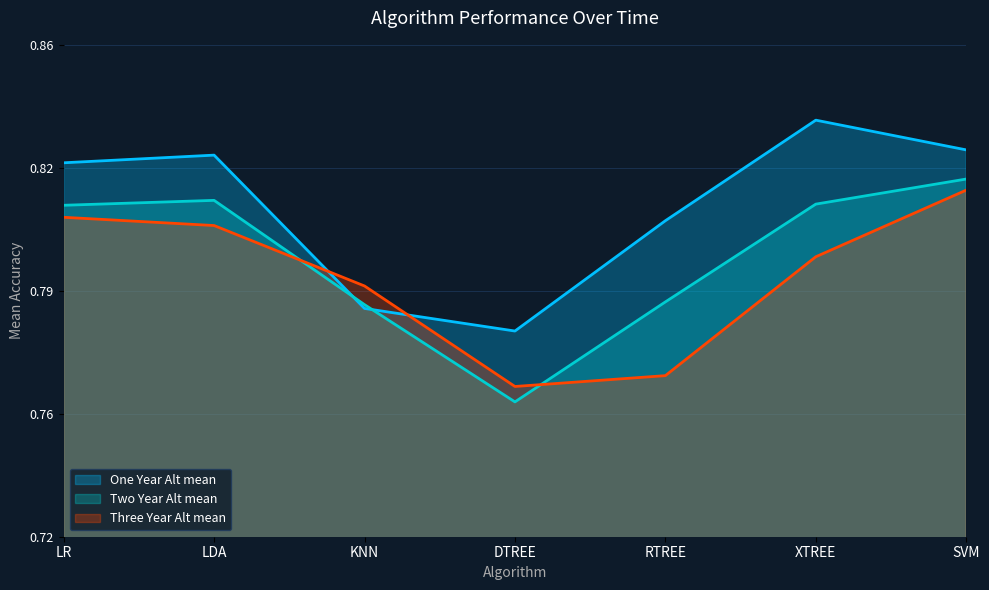

Rank the categories by One Year Alt mean value from lowest to highest.

DTREE, KNN, RTREE, LR, LDA, SVM, XTREE